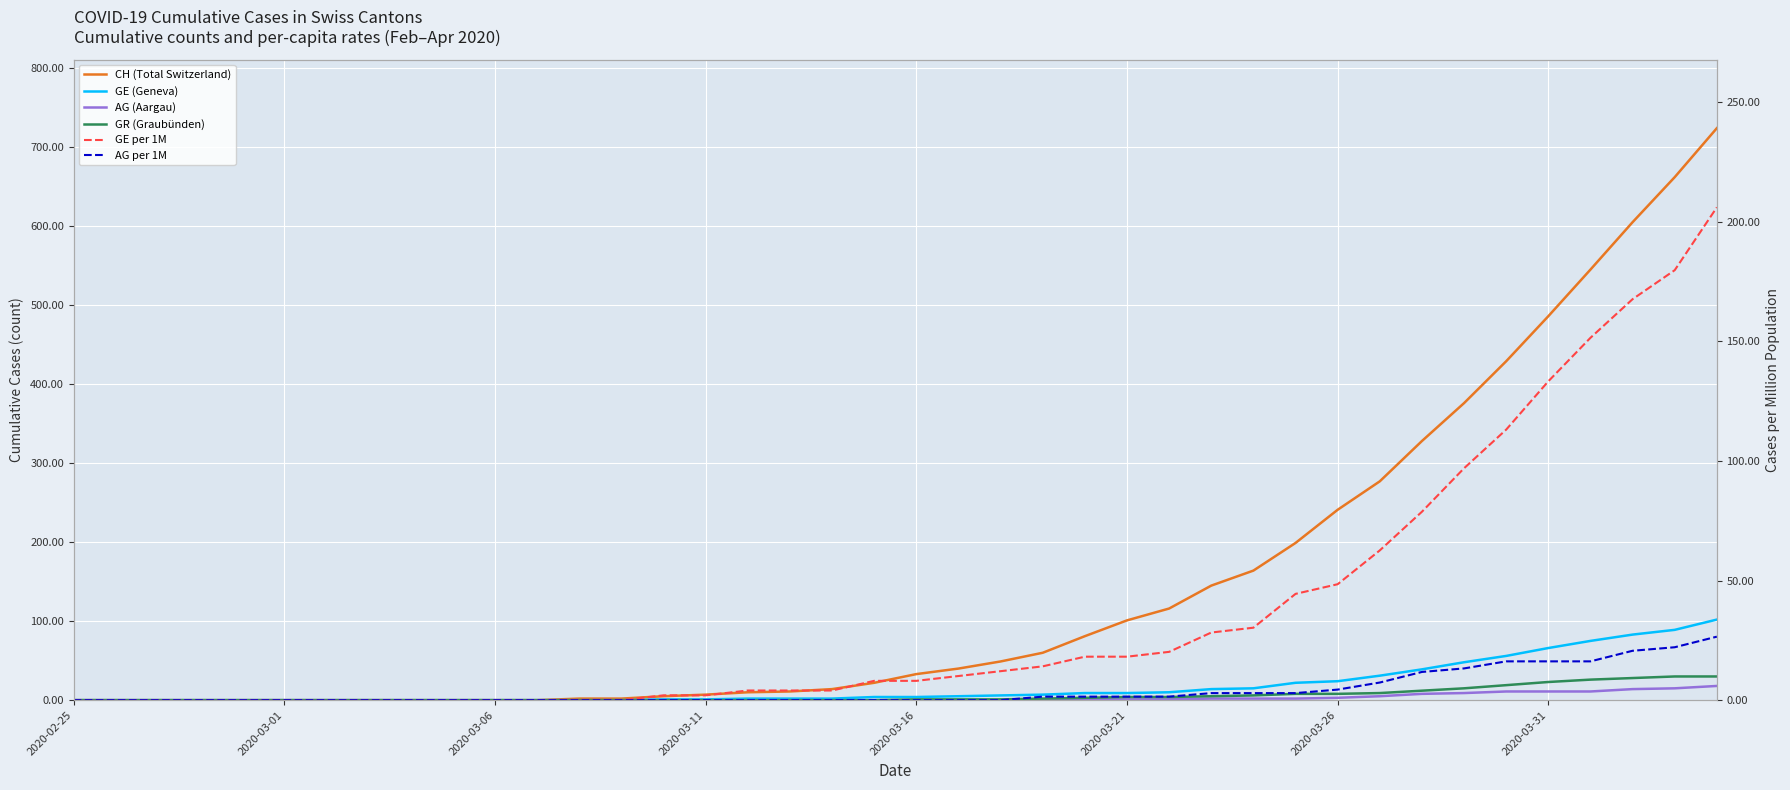

What is the spread (max minus min) of values at 31?

272.0